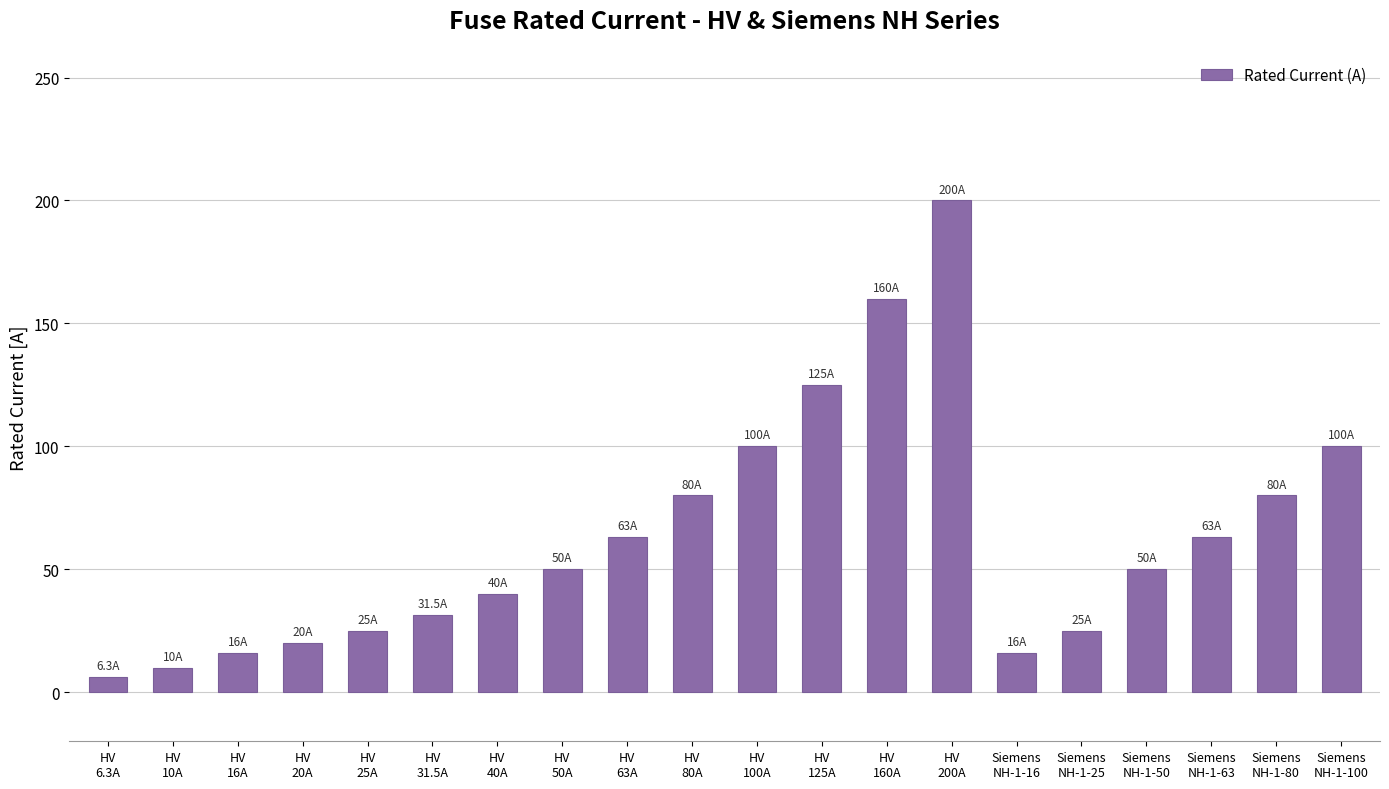

True or false: the data shows 195.4 at HV
125A.

False